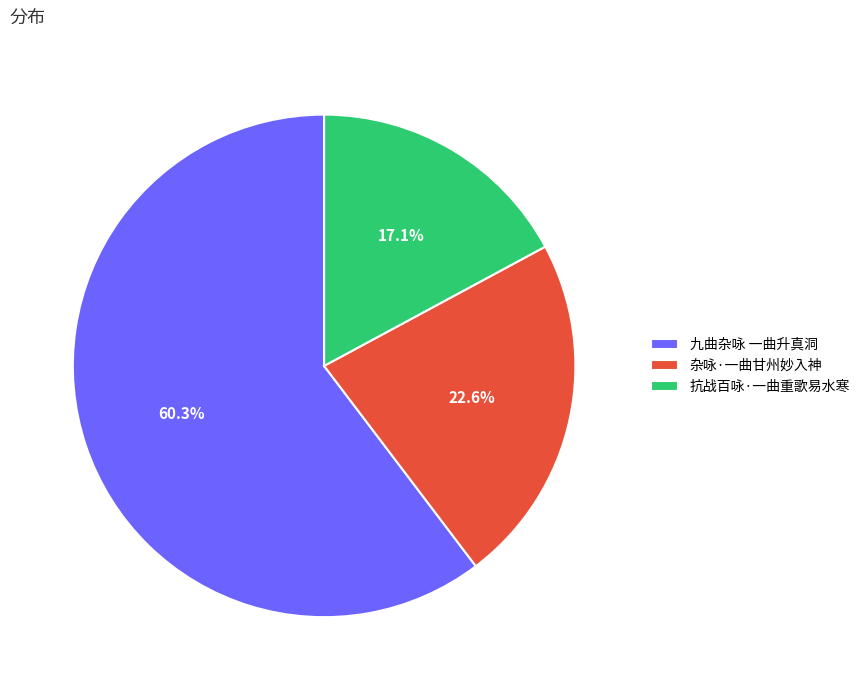

Do 杂咏·一曲甘州妙入神 and 九曲杂咏 一曲升真洞 together represent more than half of the pie?

Yes